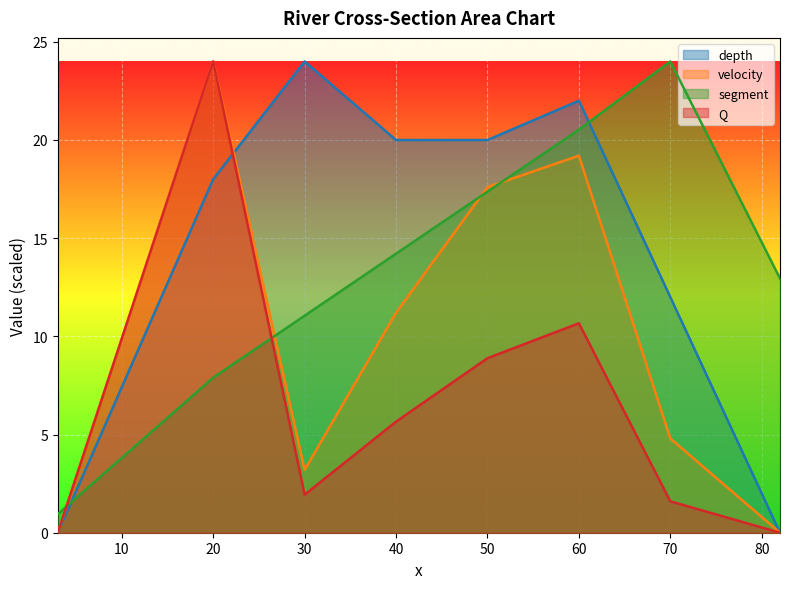

How many data points in depth are above 20?

2